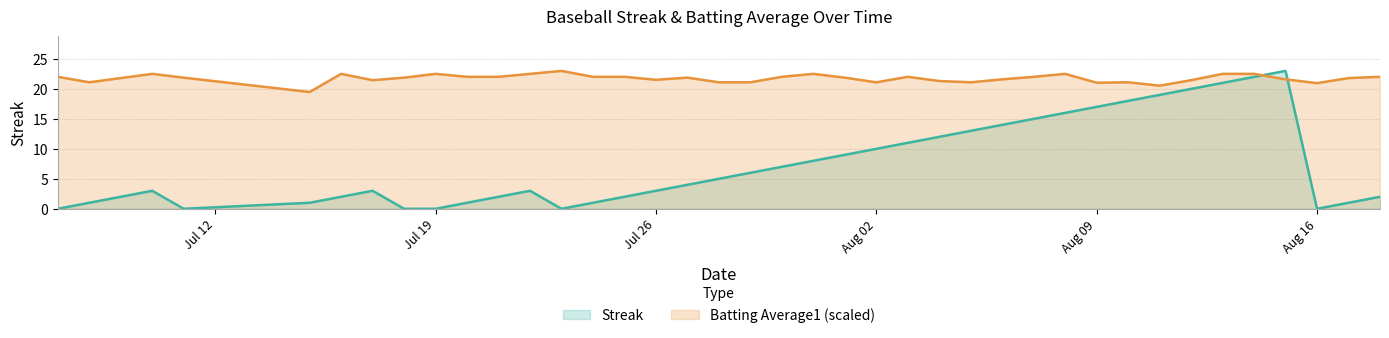

What is the difference between the maximum and minimum values in the Streak series?

23.0